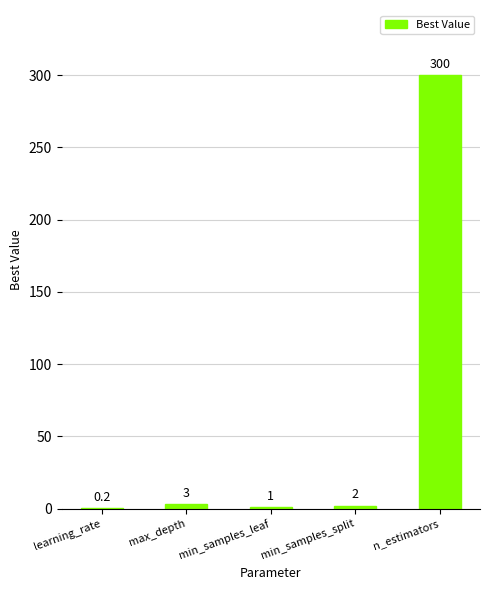

True or false: the data shows 1.0 at min_samples_leaf.

True